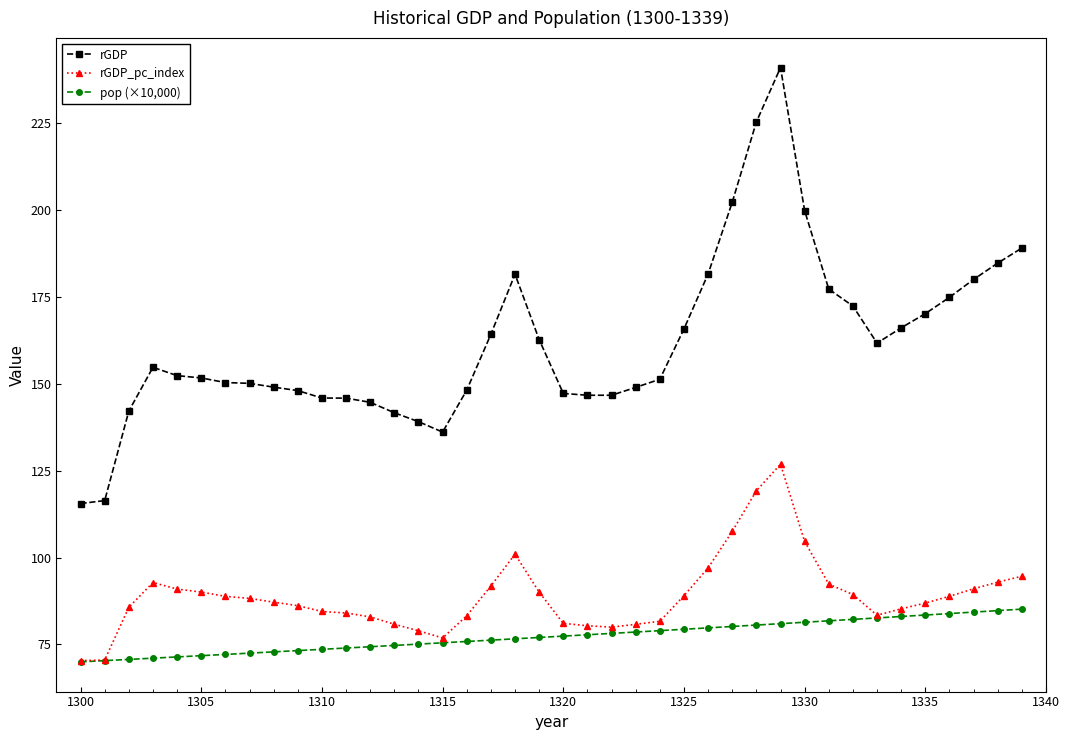

List the series in order of their peak value, highest first.

rGDP, rGDP_pc_index, pop (×10,000)